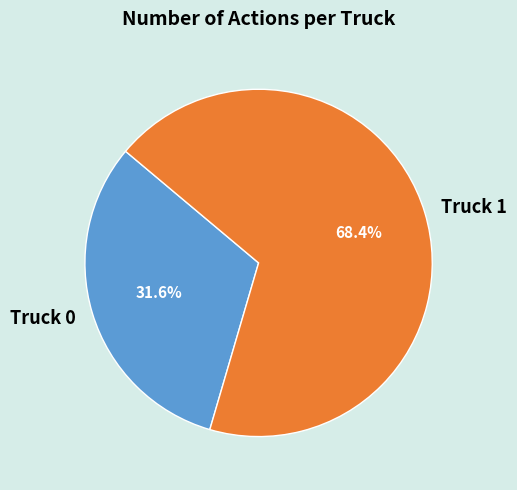

Which category has the biggest portion of the pie?

Truck 1